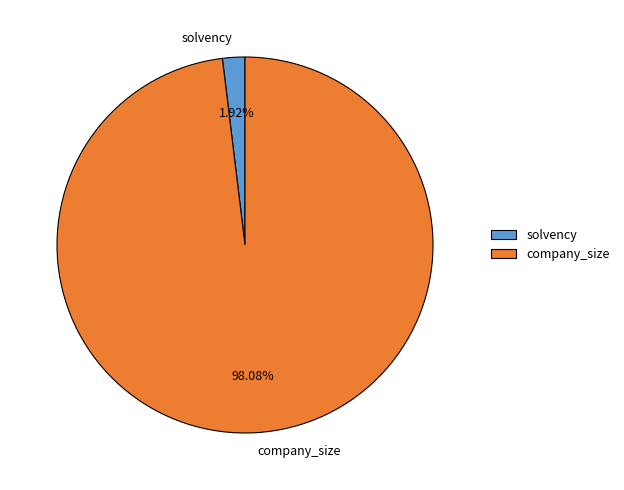

True or false: solvency accounts for 2% of the total.

True